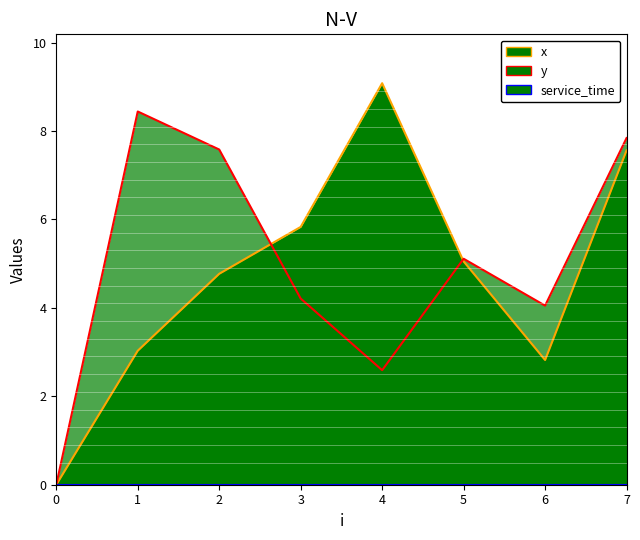

What is the greatest value displayed?

9.1